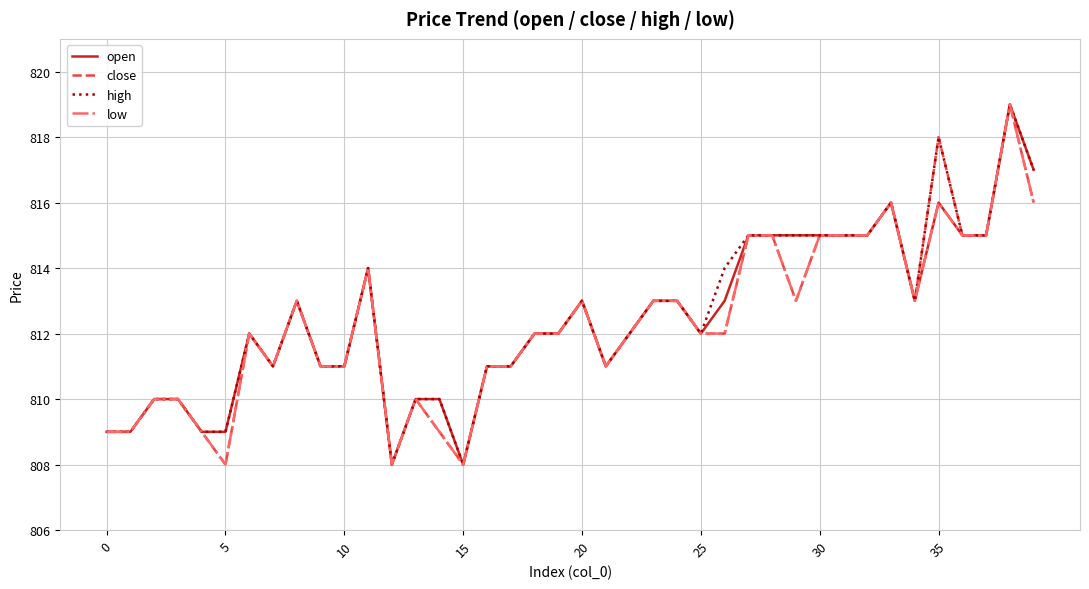

What is the smallest value displayed?

808